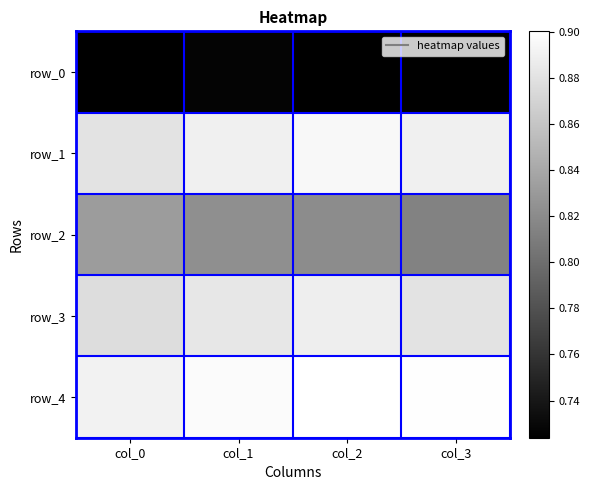

What is the sum of the row_0 values at col_1 and col_3?

1.5